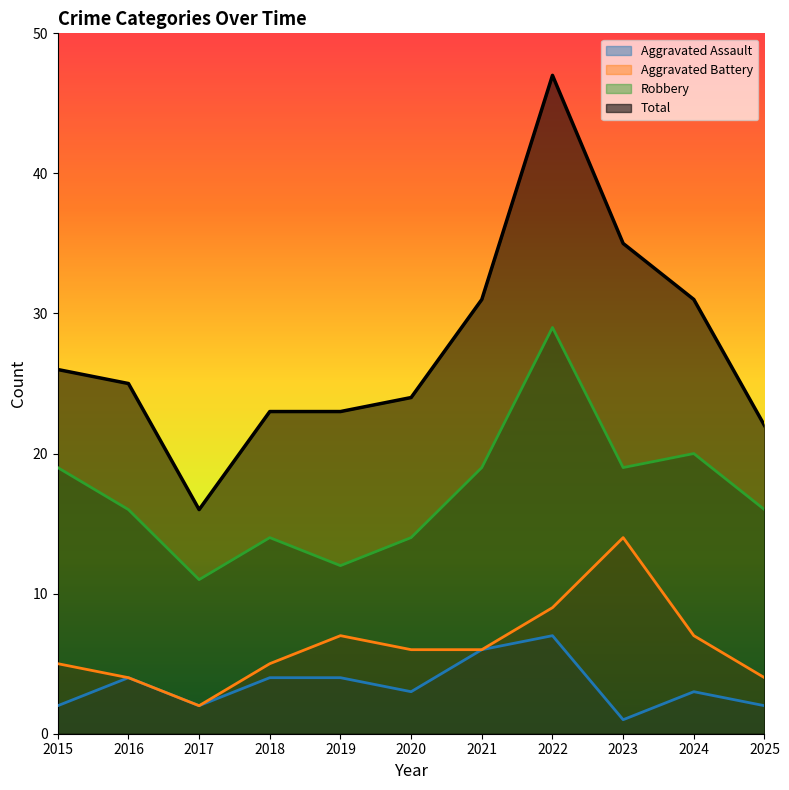

How many series are shown in this chart?

4